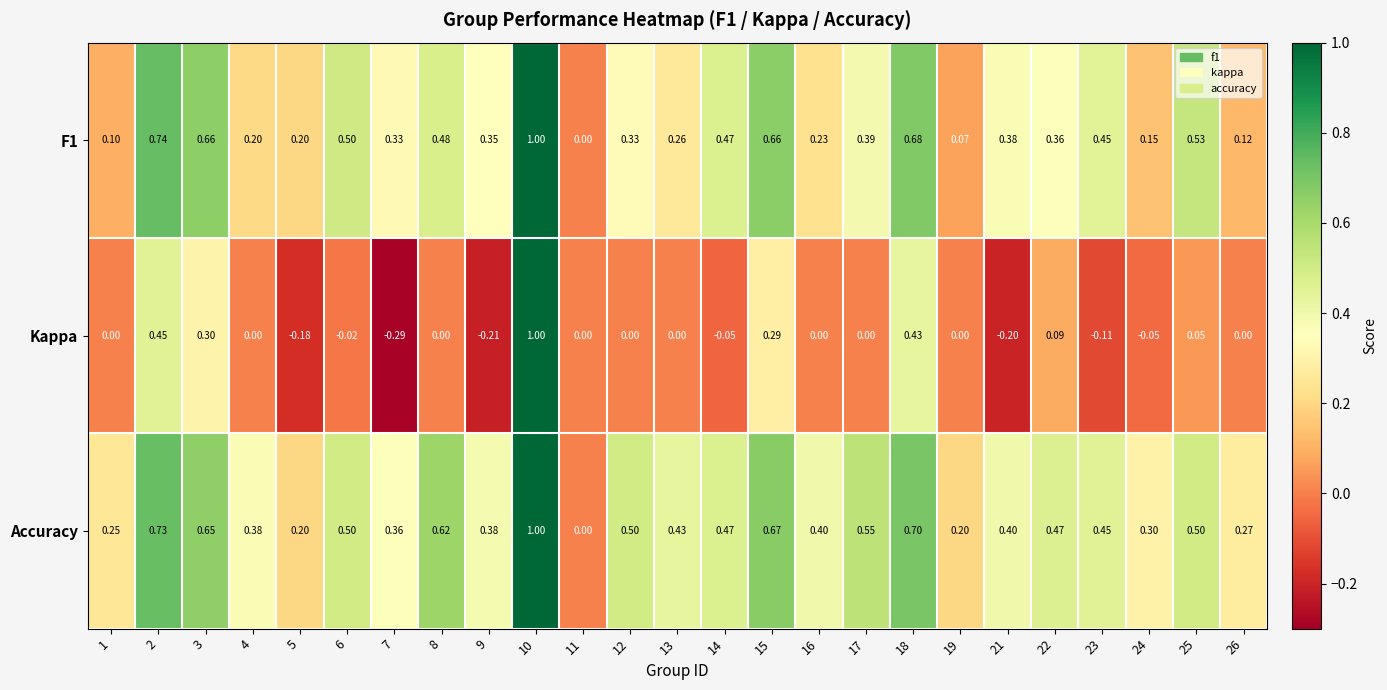

Which series has the largest total across all categories?

Accuracy